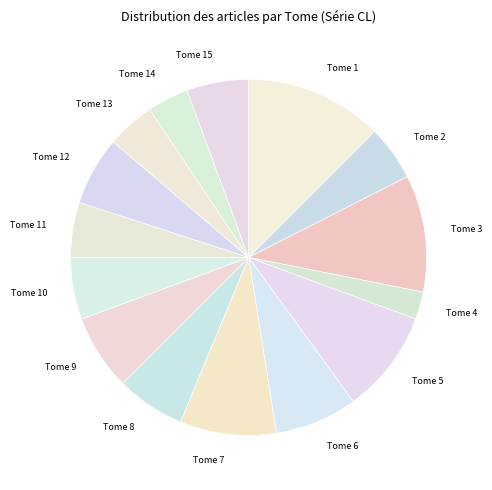

How many slices are in this pie chart?

15